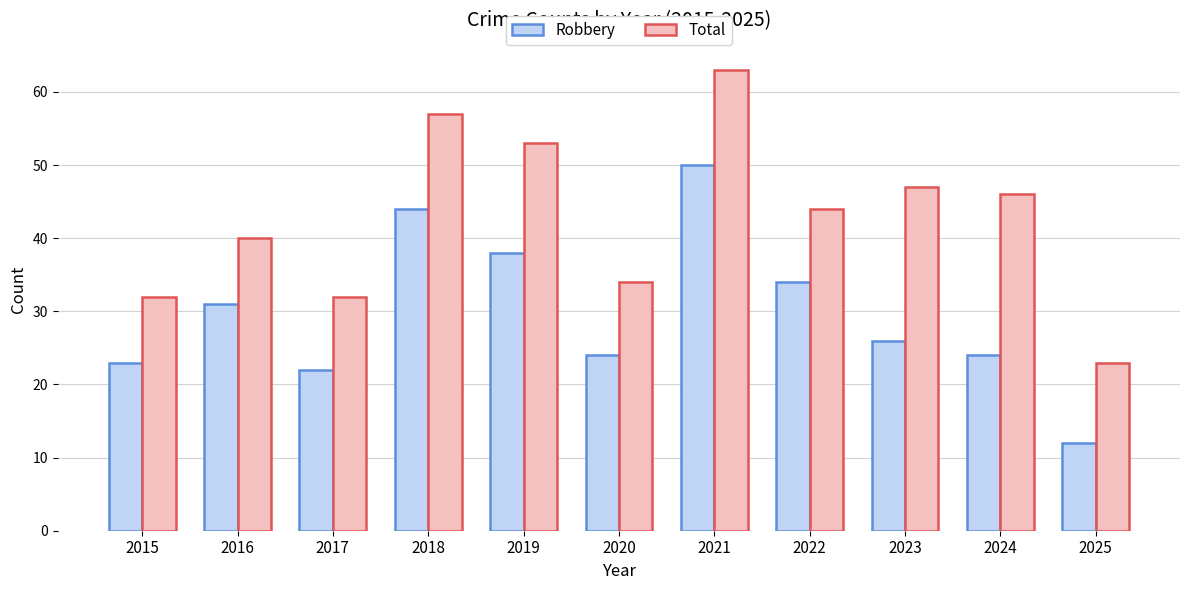

Rank the series by their average value, from lowest to highest.

Robbery, Total